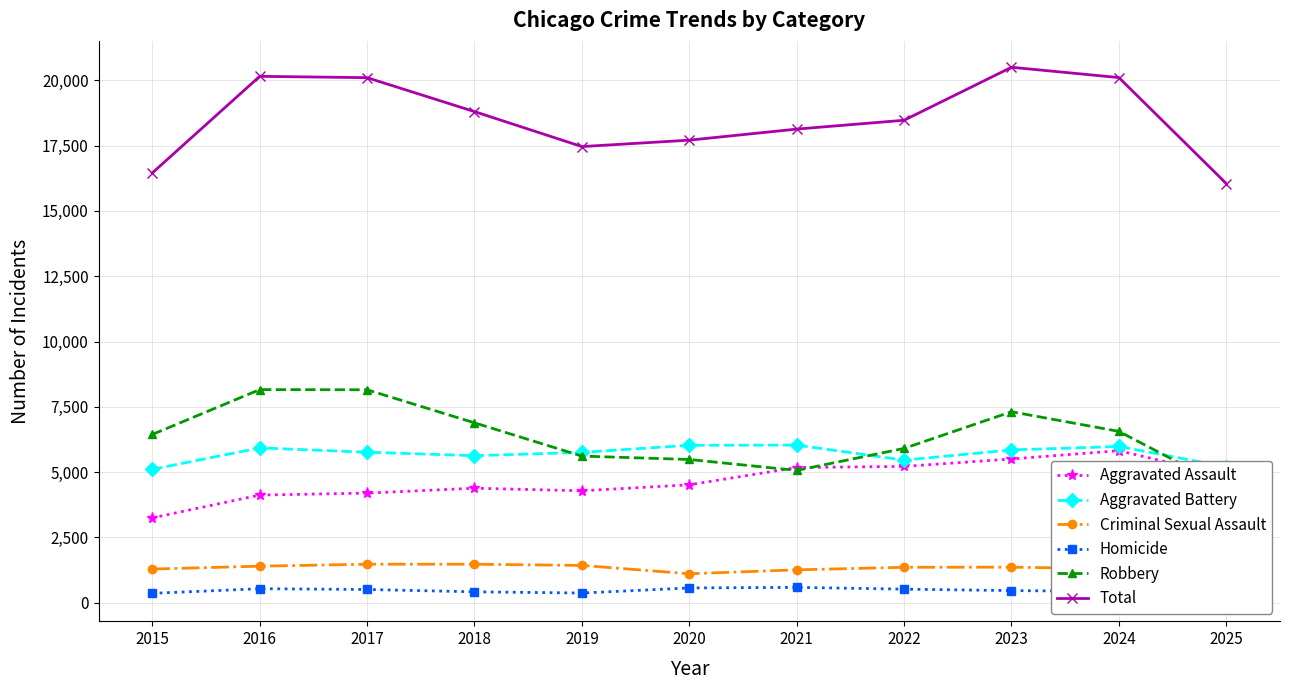

Which series has the largest total across all categories?

Total